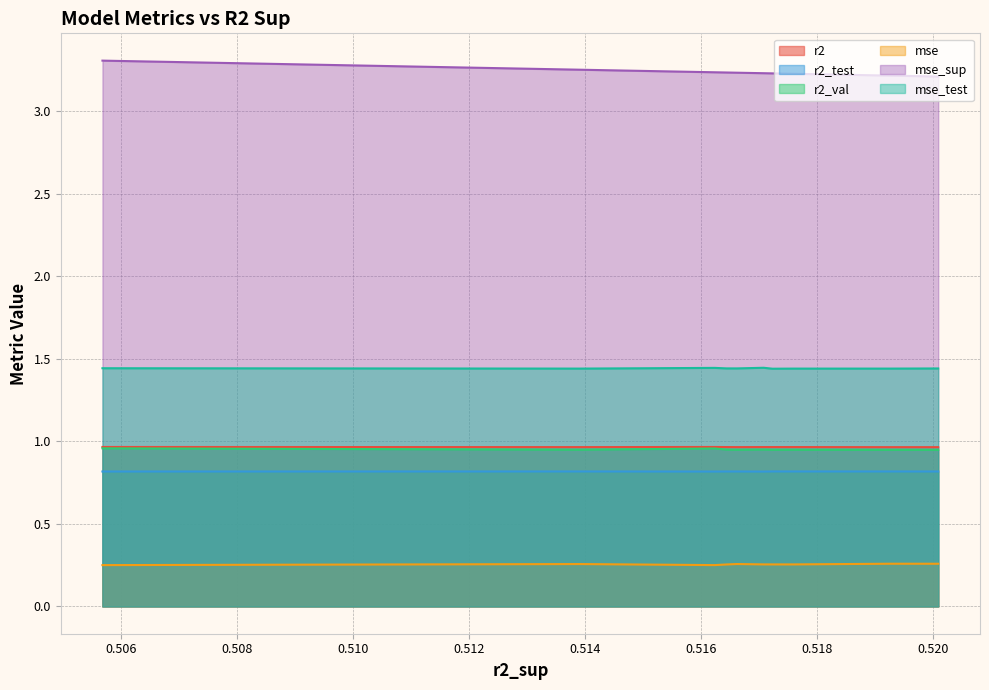

The mse_sup series shows 4.9 at 3. True or false?

False